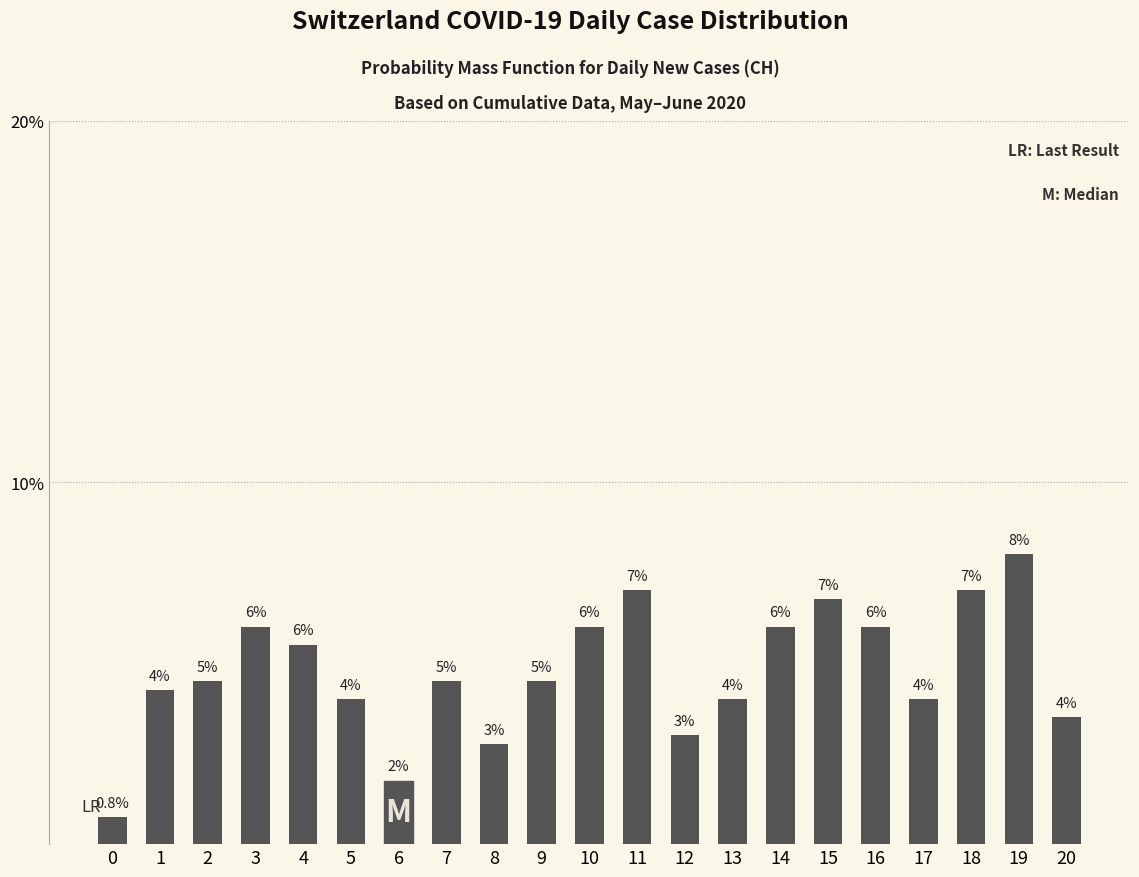

Are the bars horizontal?

No